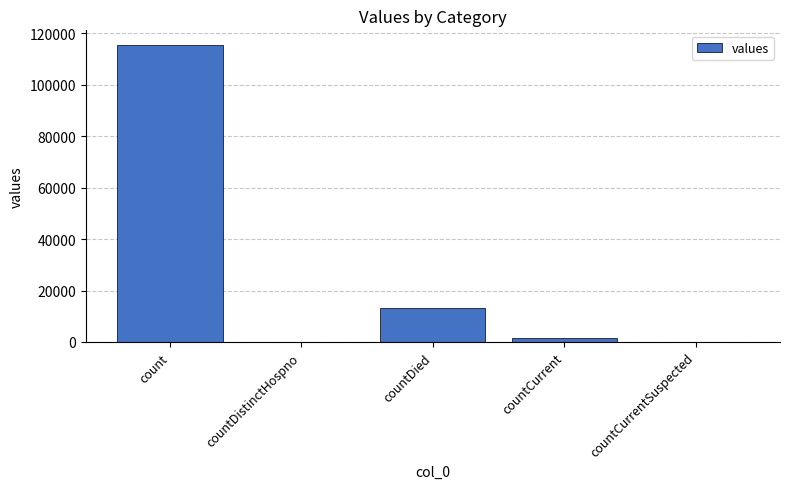

What is the greatest value displayed?

115379